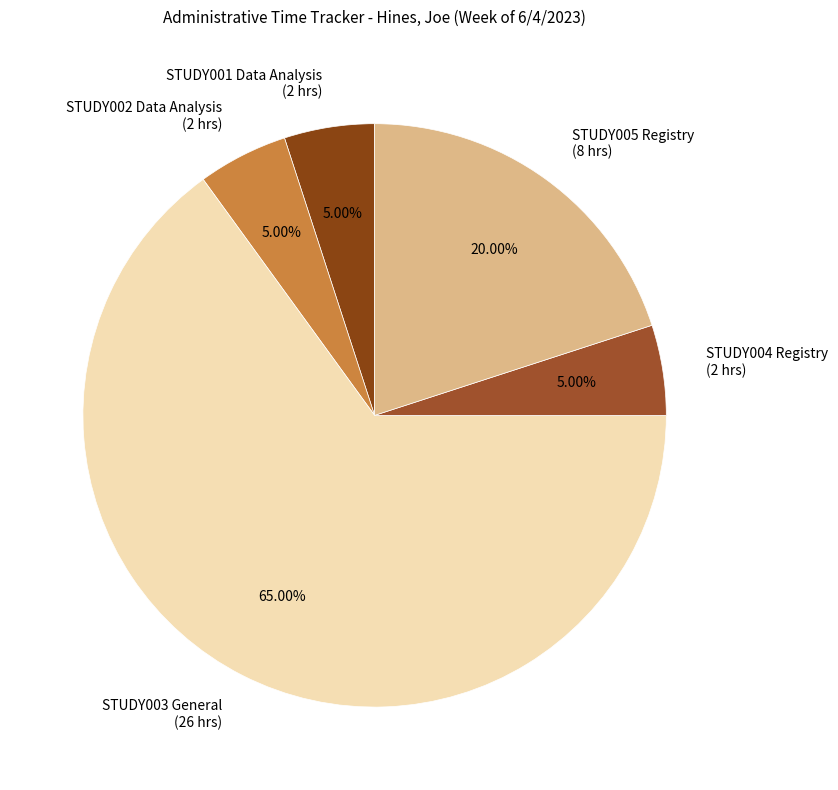

Between STUDY003 General and STUDY001 Data Analysis, which is larger?

STUDY003 General